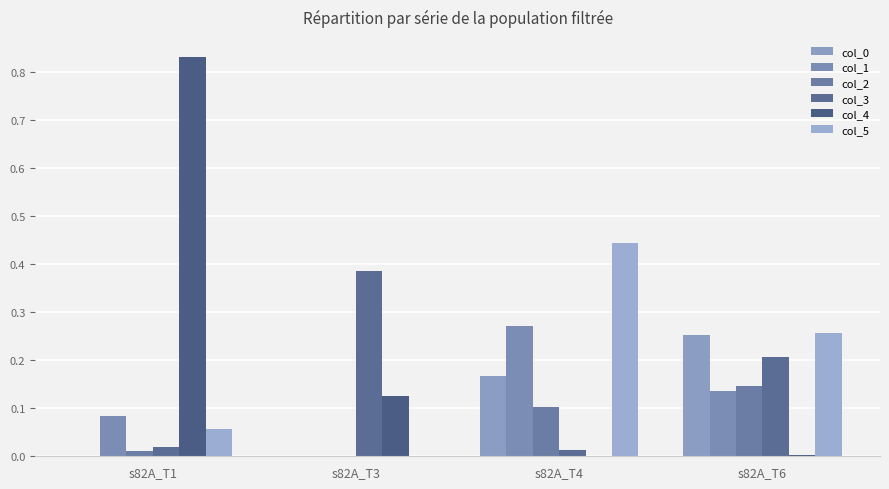

What is the difference between the maximum and second lowest values in the col_4 series?

0.8